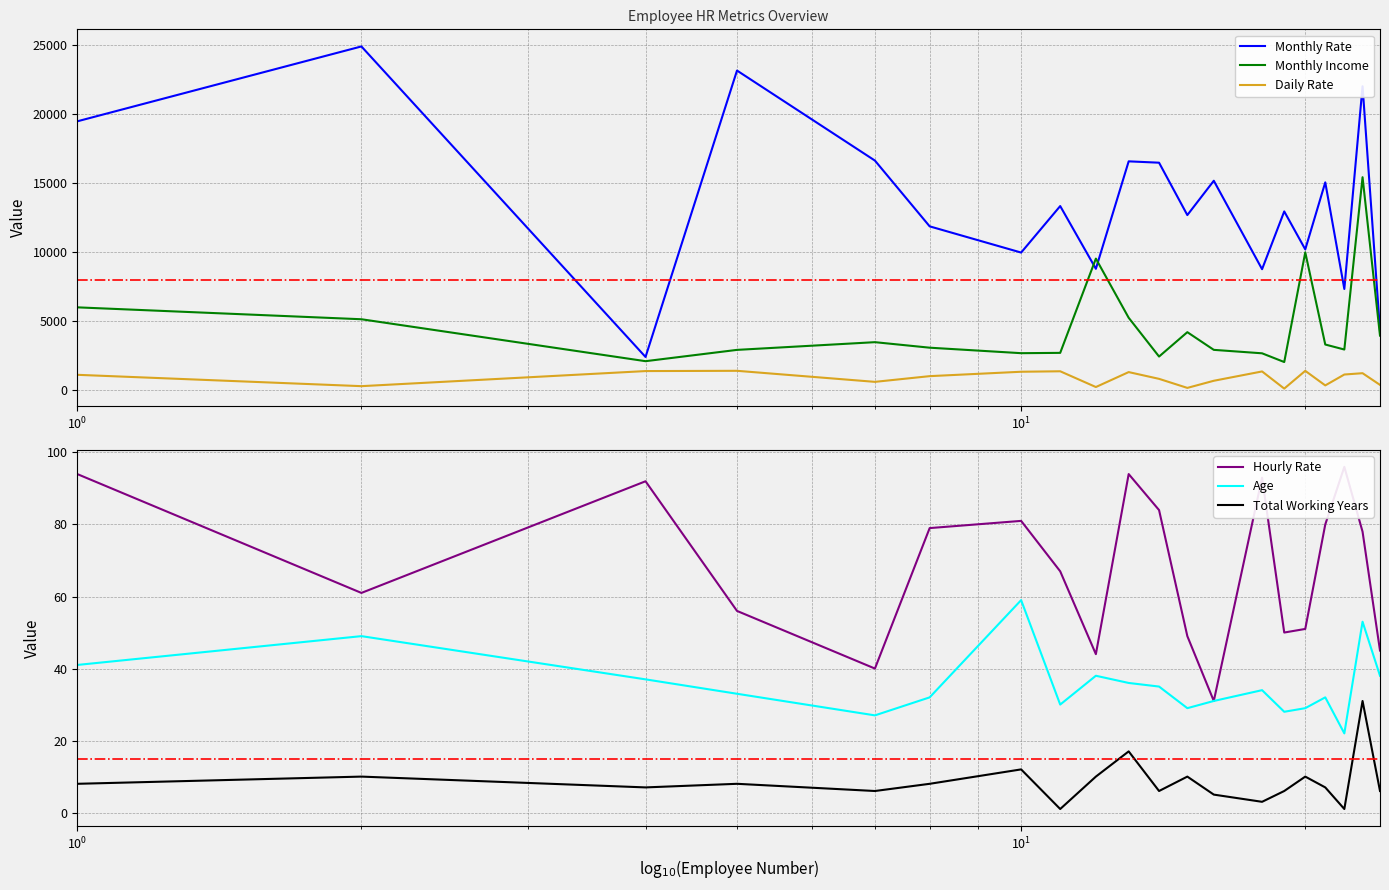

What are all the series names shown in the legend?

Monthly Rate, Monthly Income, Daily Rate, Hourly Rate, Age, Total Working Years